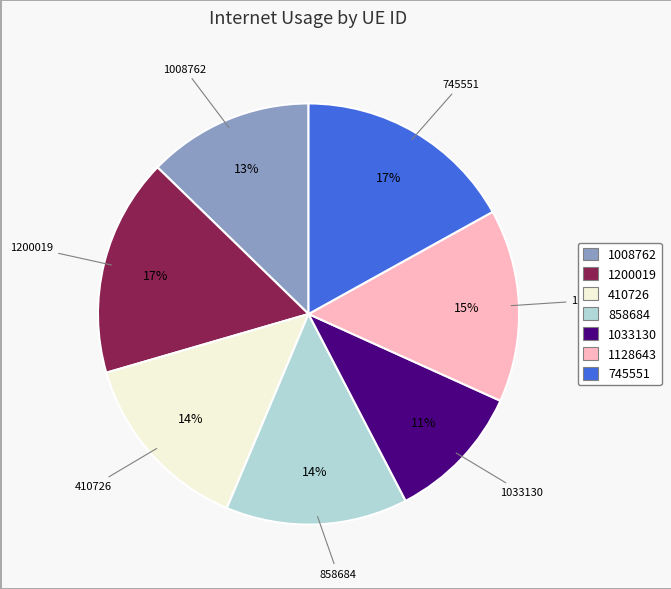

Between 858684 and 1128643, which is larger?

1128643